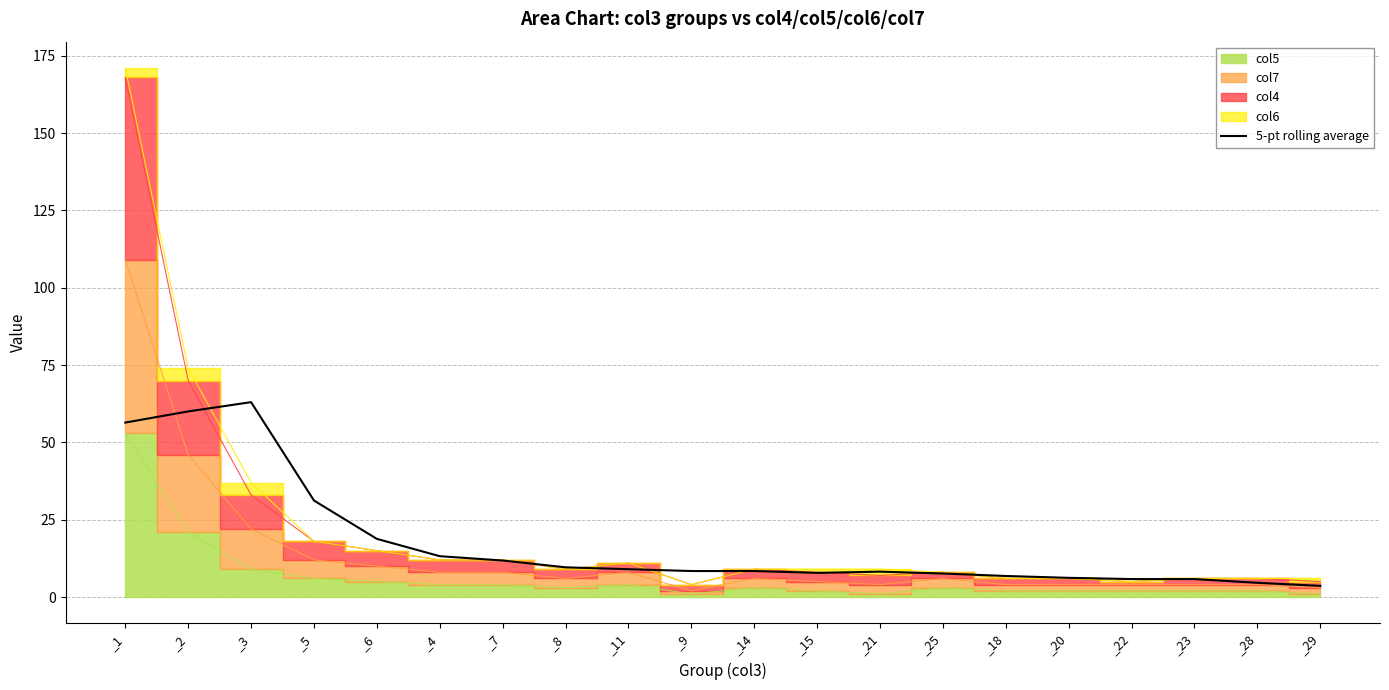

The value of 5-pt rolling average at _3 is 44.0. True or false?

False